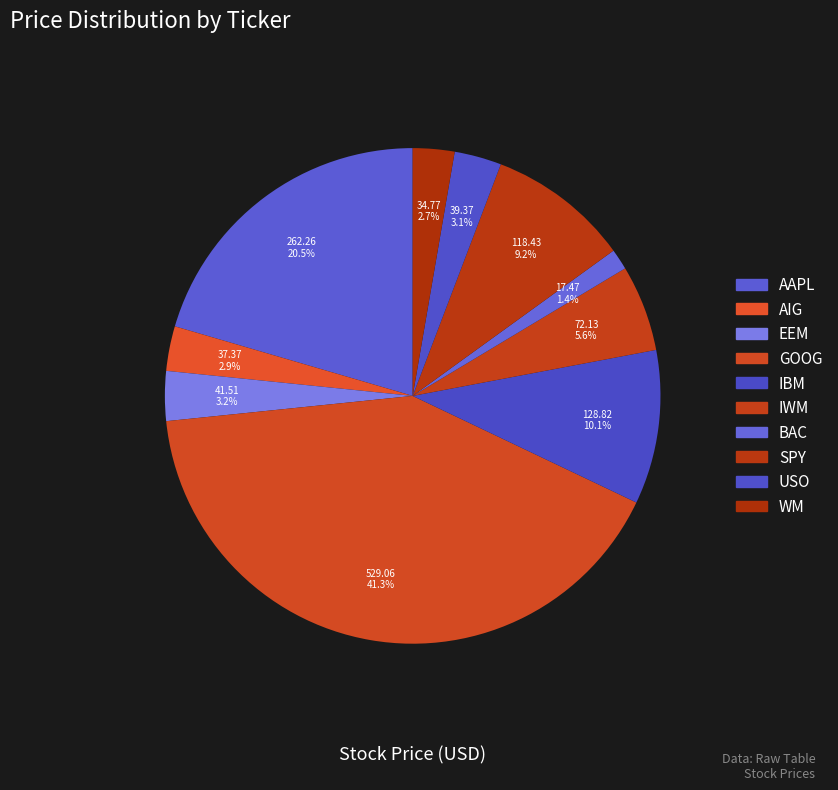

How many slices are in this pie chart?

10